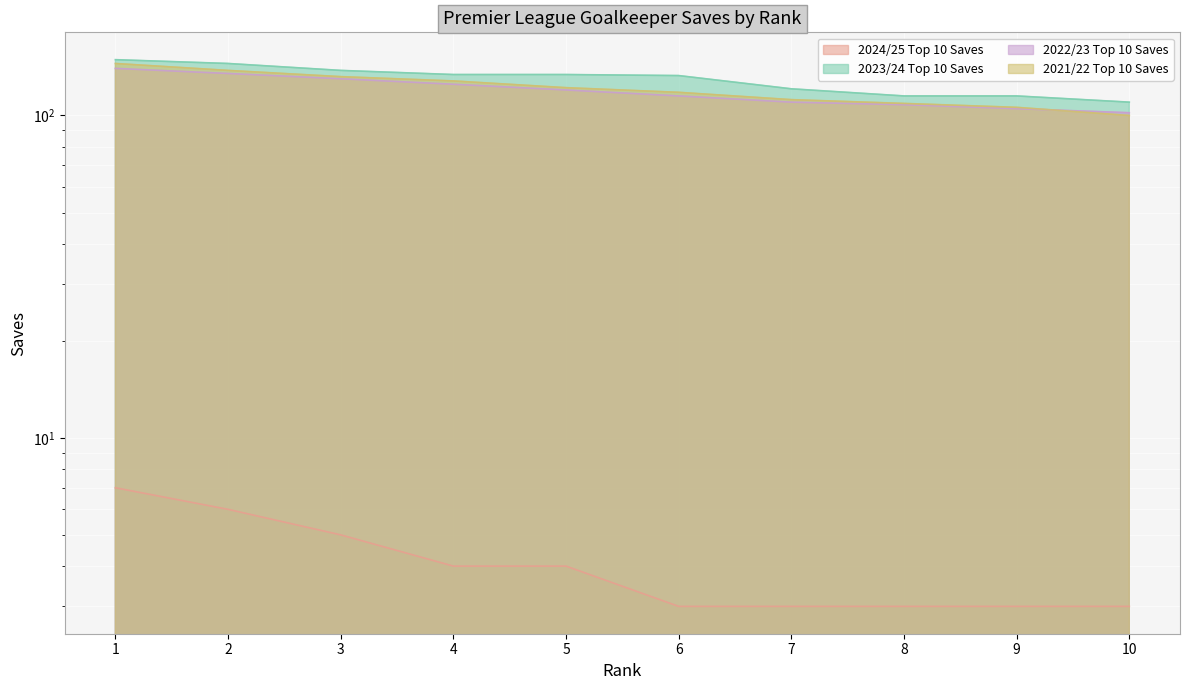

What is the value of the 2023/24 Top 10 Saves point at the 3rd from the left?

138